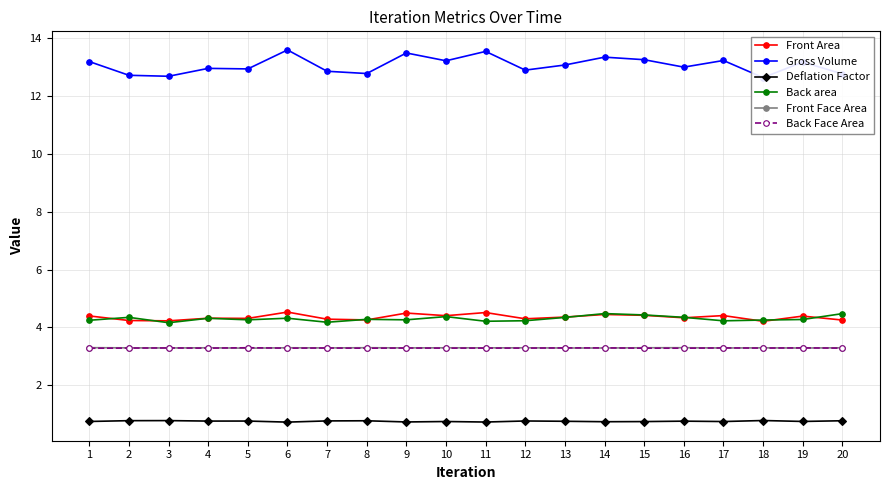

Which series has the largest range (max minus min)?

Gross Volume